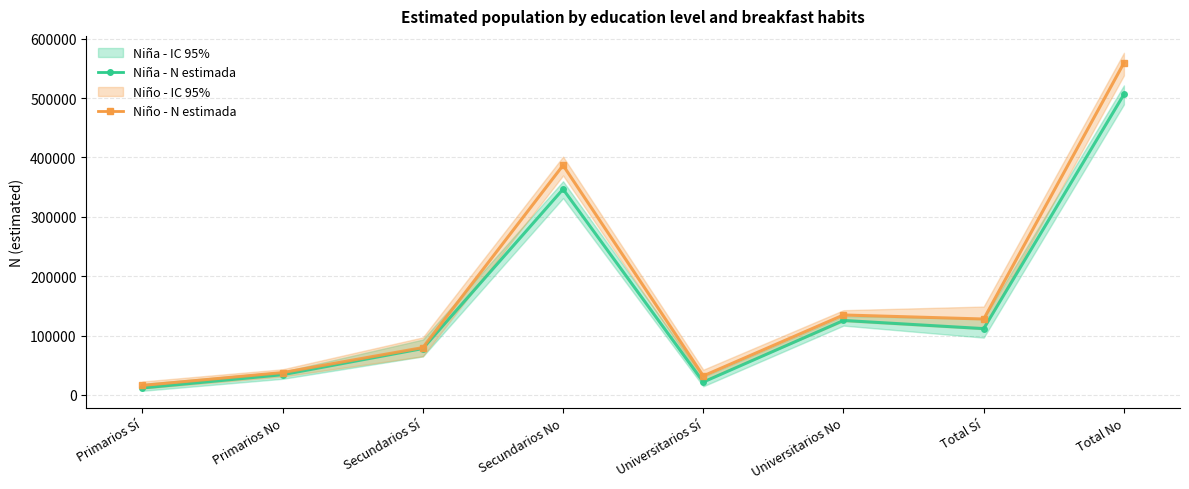

What is the value of the Niña - N estimada point at the 2nd from the left?

34123